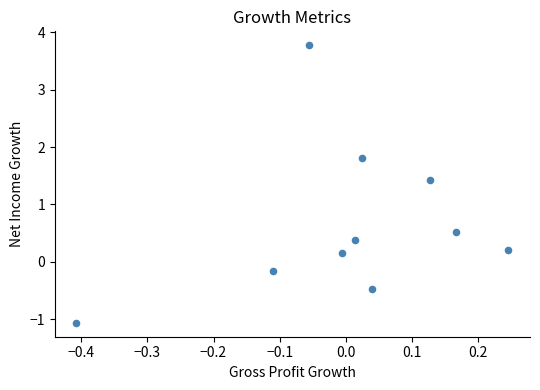

What is the range of Y values (max minus min)?

4.8